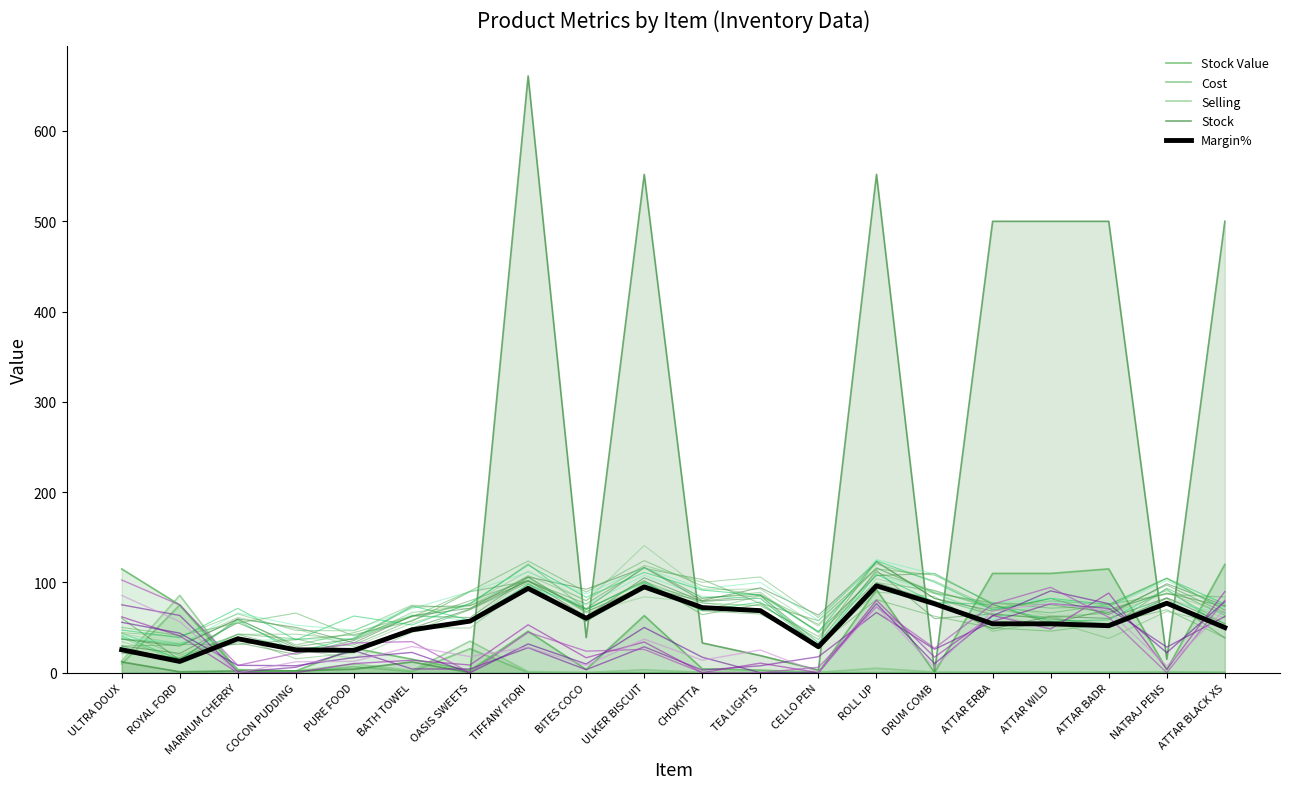

How many data points in Margin% are less than 54?

9